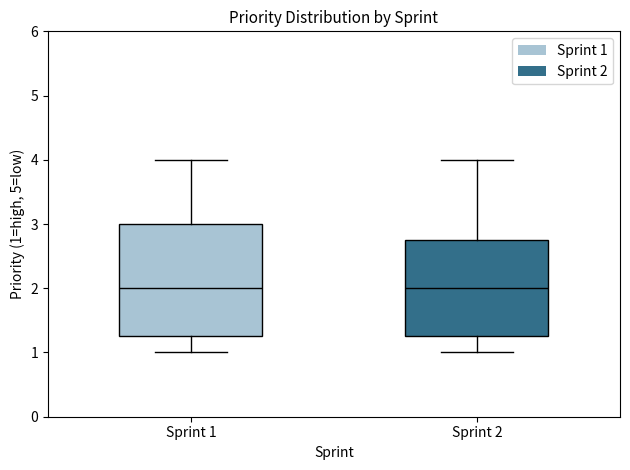

Reading left to right, read every box against the y-axis: the position of its median line, the range the box covers, and the ends of its whiskers. The values are not printed on the chart, so give them approximately, as read against the axis.

Sprint 1: median 2.0, box 1.3 to 3.0, whiskers 1.0 to 4.0
Sprint 2: median 2.0, box 1.3 to 2.8, whiskers 1.0 to 4.0